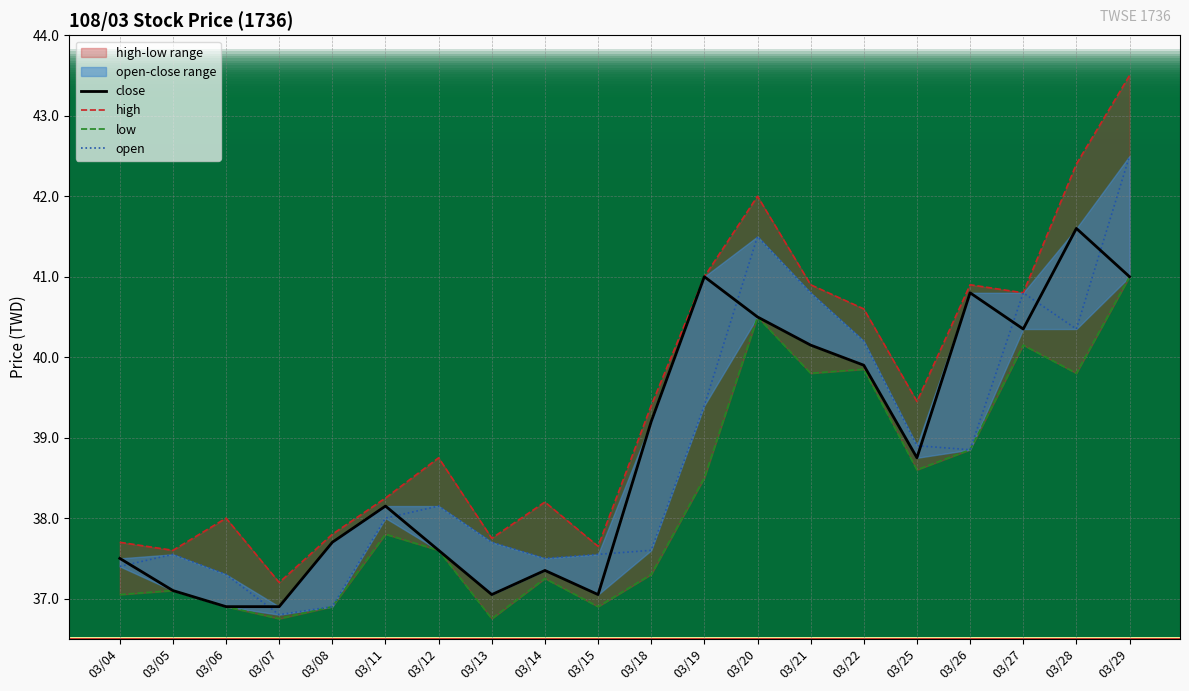

How many interior local peaks does the high series have?

5